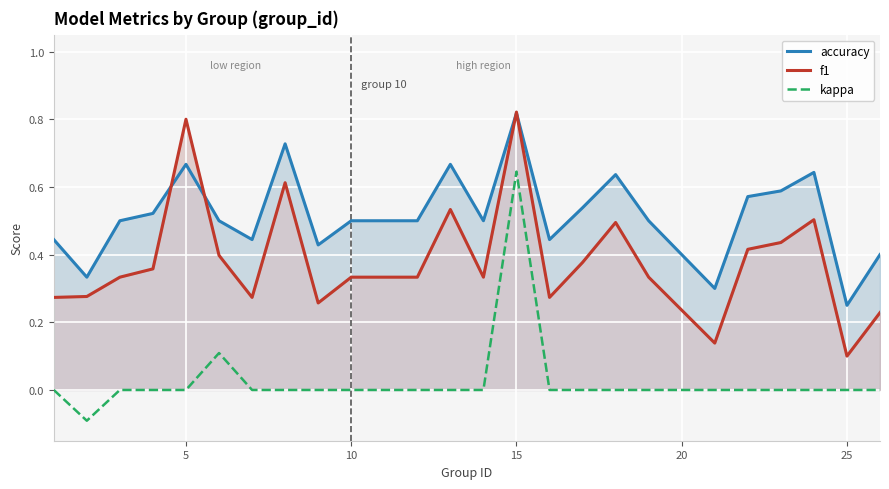

What is the average value of the accuracy series?

0.5